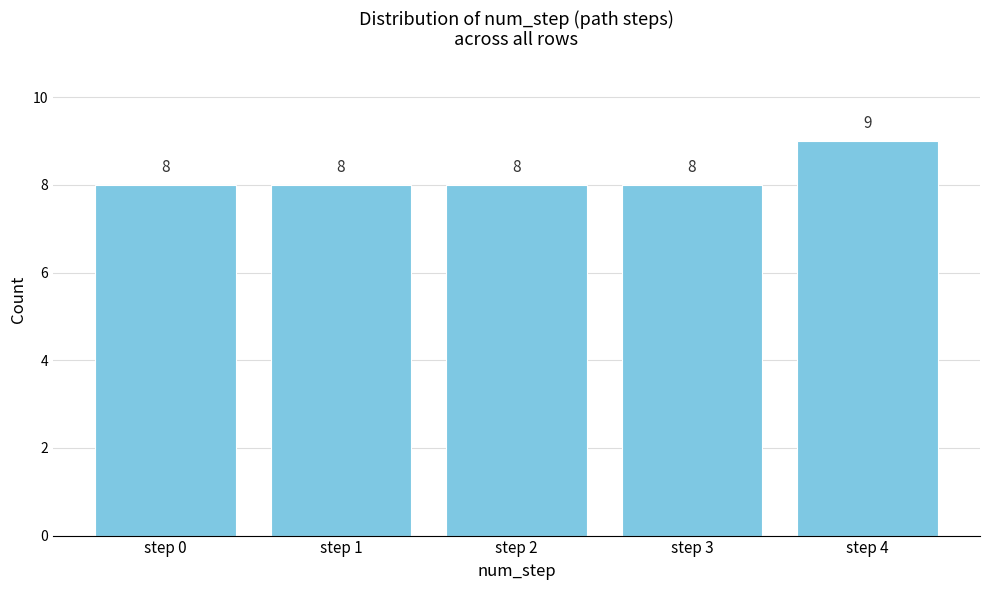

Reading left to right, transcribe all the data shown in this chart.

8	8	8	8	9